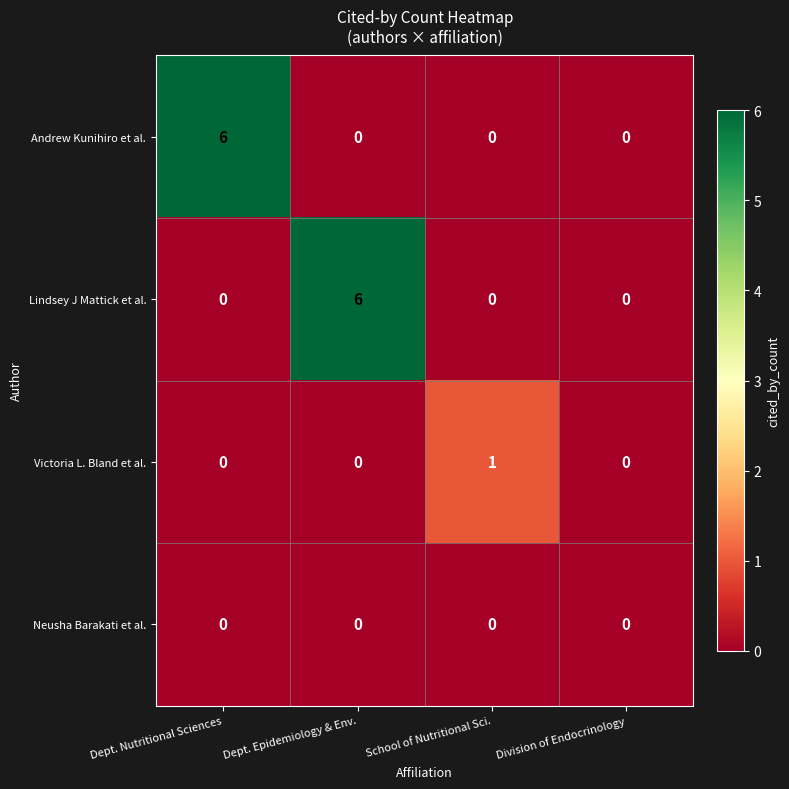

What is the highest value of the Lindsey J Mattick et al. series?

6